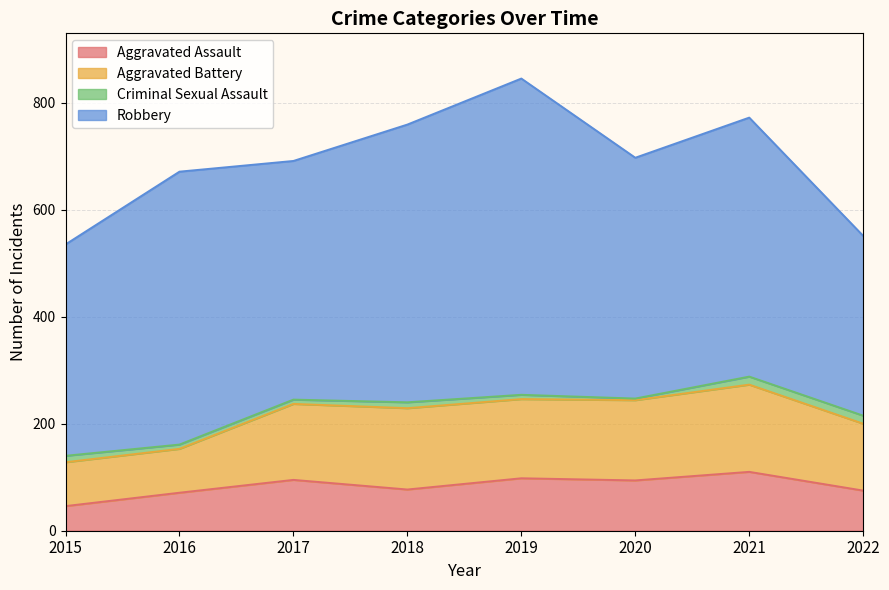

How many data points does each series have?

8